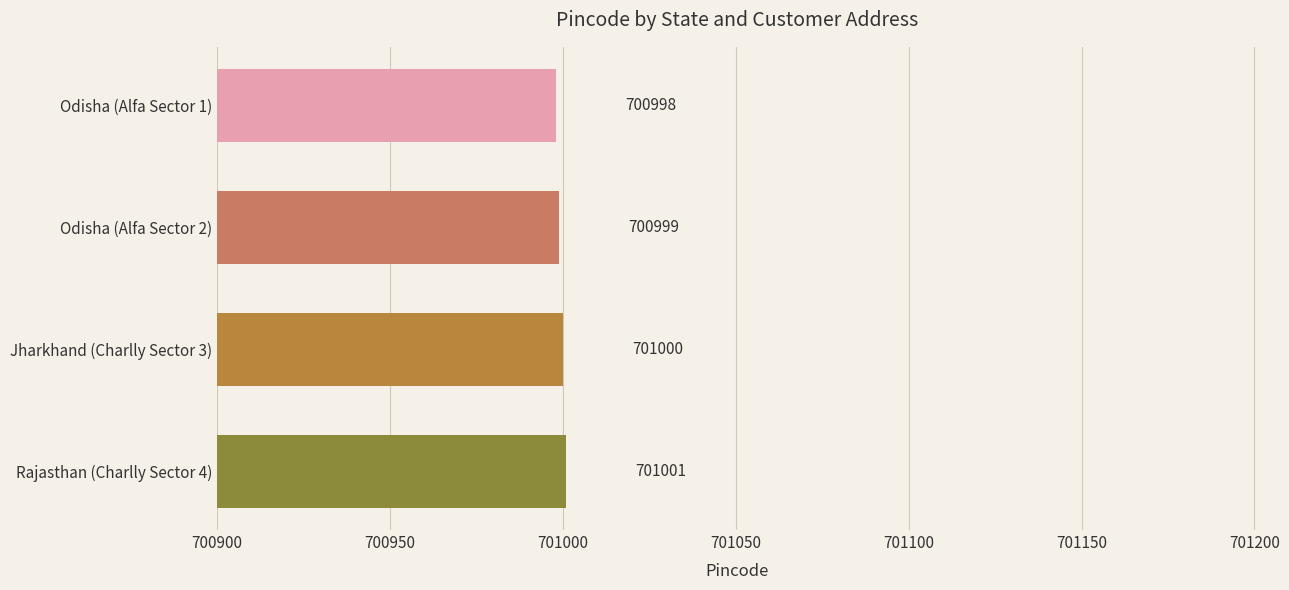

Where is the data nearest to the value 700999?

Odisha (Alfa Sector 2)